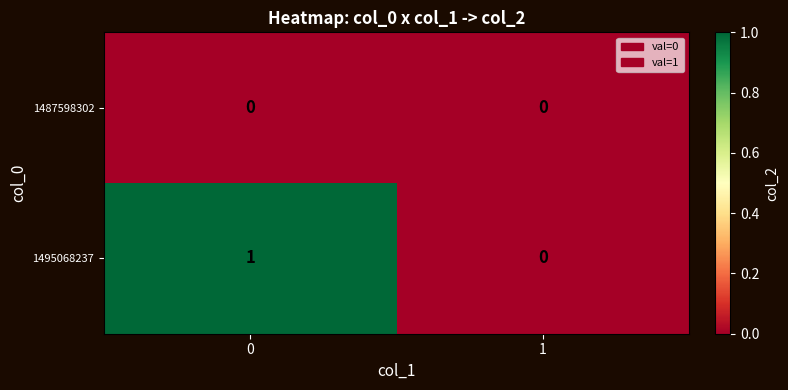

Count the number of data series in this chart.

2